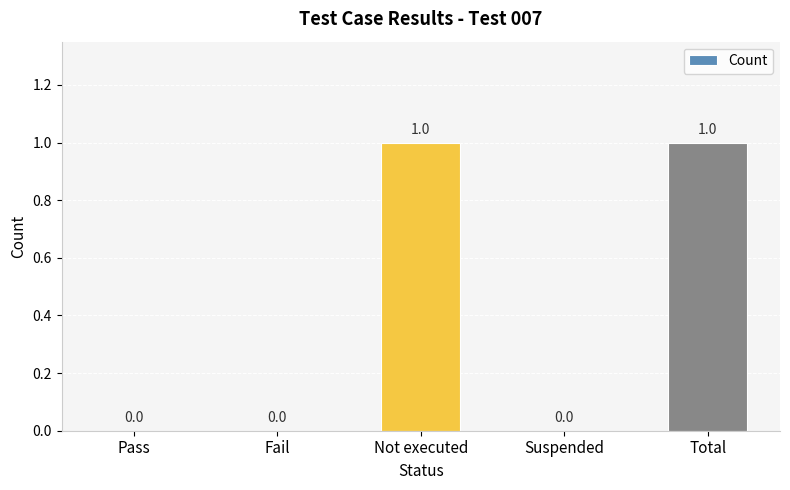

Does the chart contain stacked bars?

No